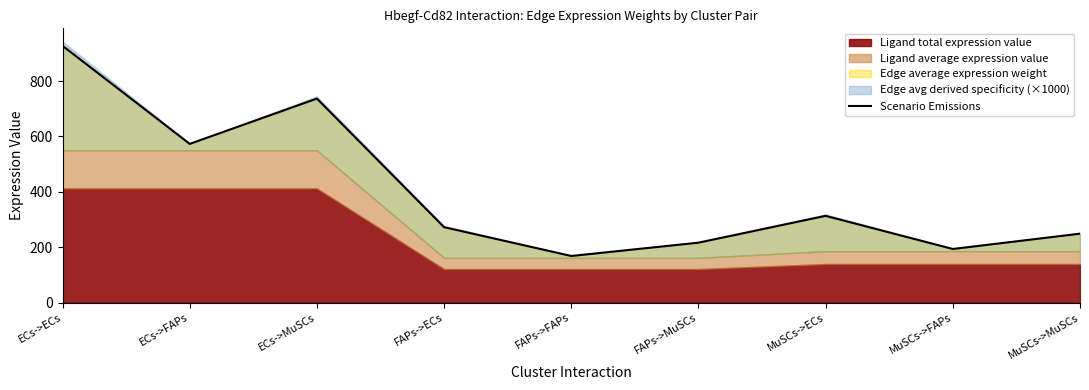

What is the label of the 7th point from the left?

MuSCs->ECs